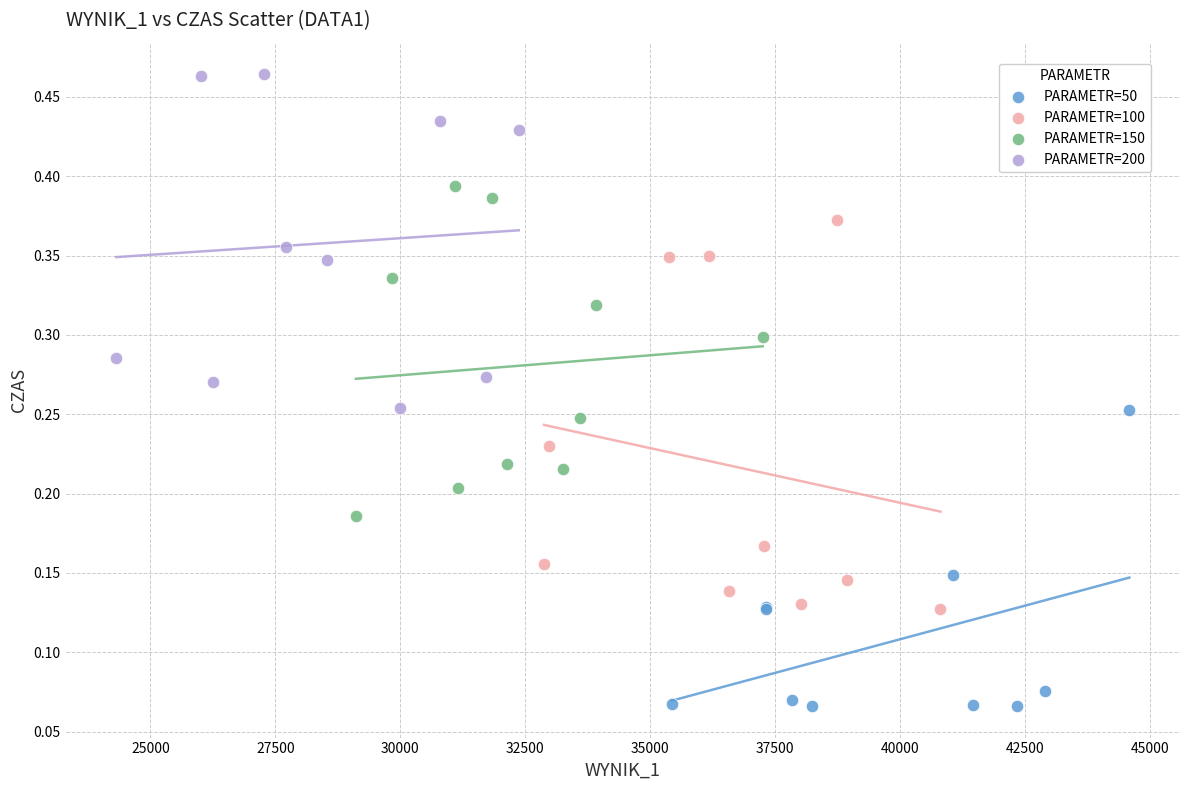

Which series reaches the maximum Y coordinate?

PARAMETR=200